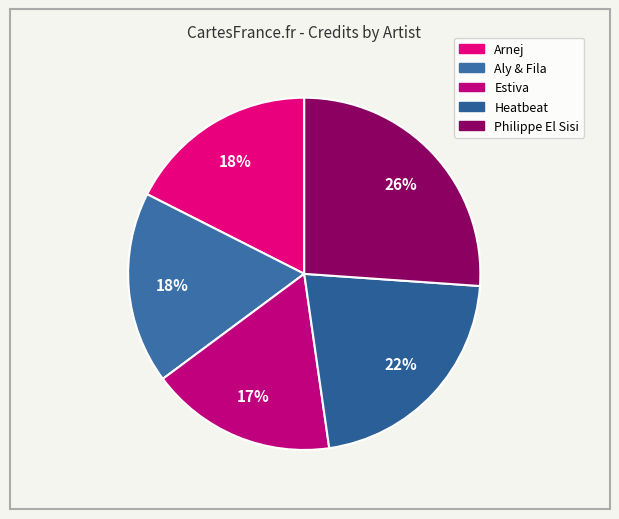

Which slice is the smallest?

Estiva